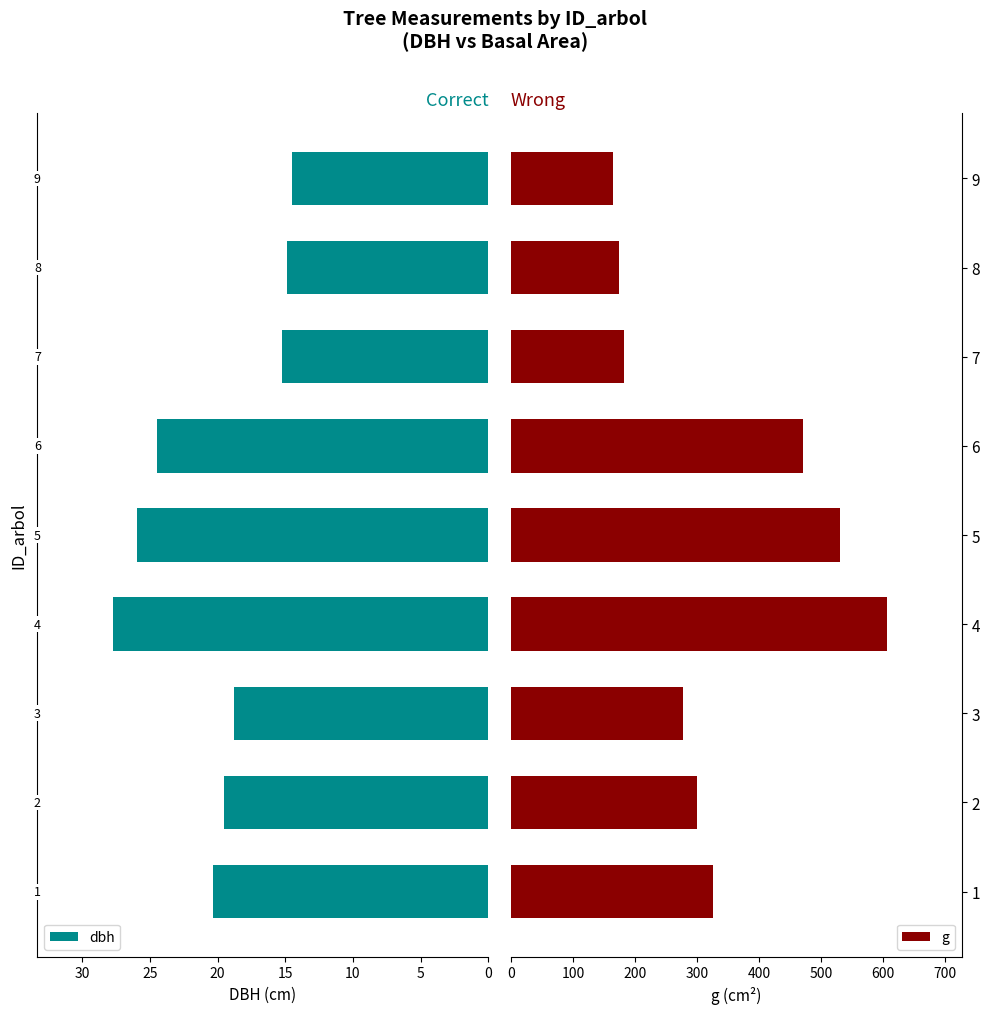

What is the sum of all dbh values?

181.5